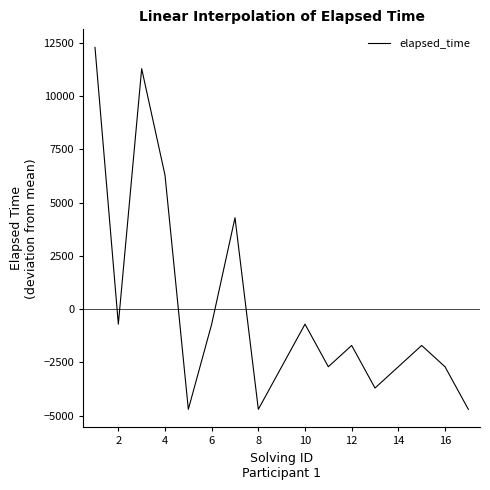

What is the minimum value shown in the chart?

-4705.9